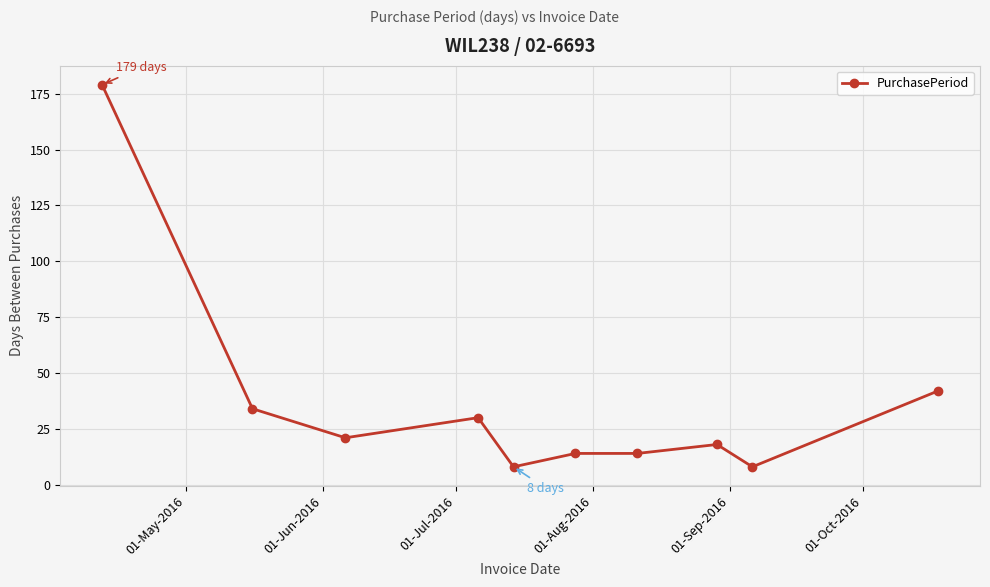

What is the difference between the second highest and minimum values?

34